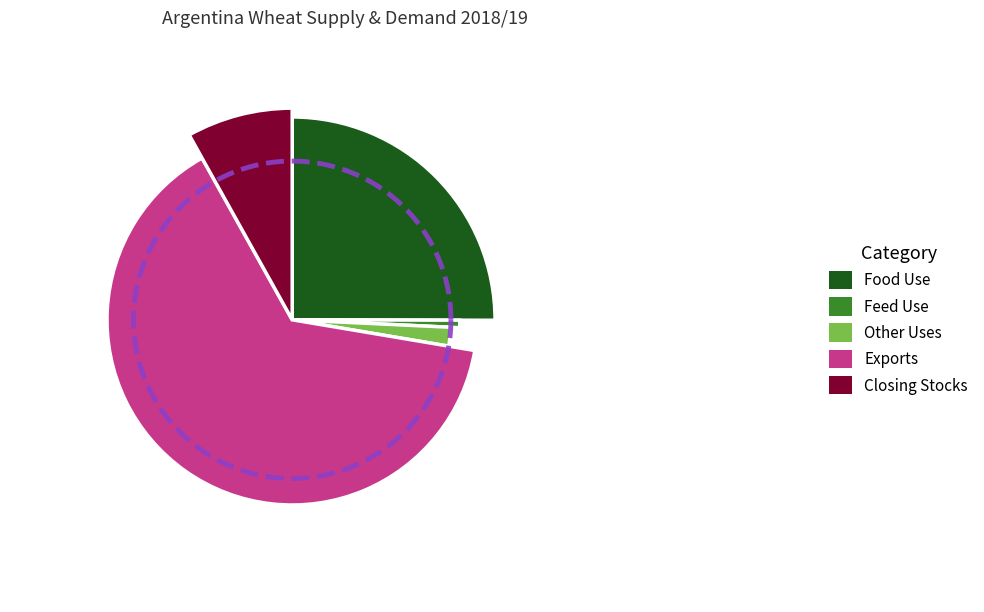

True or false: Other Uses accounts for 1% of the total.

False